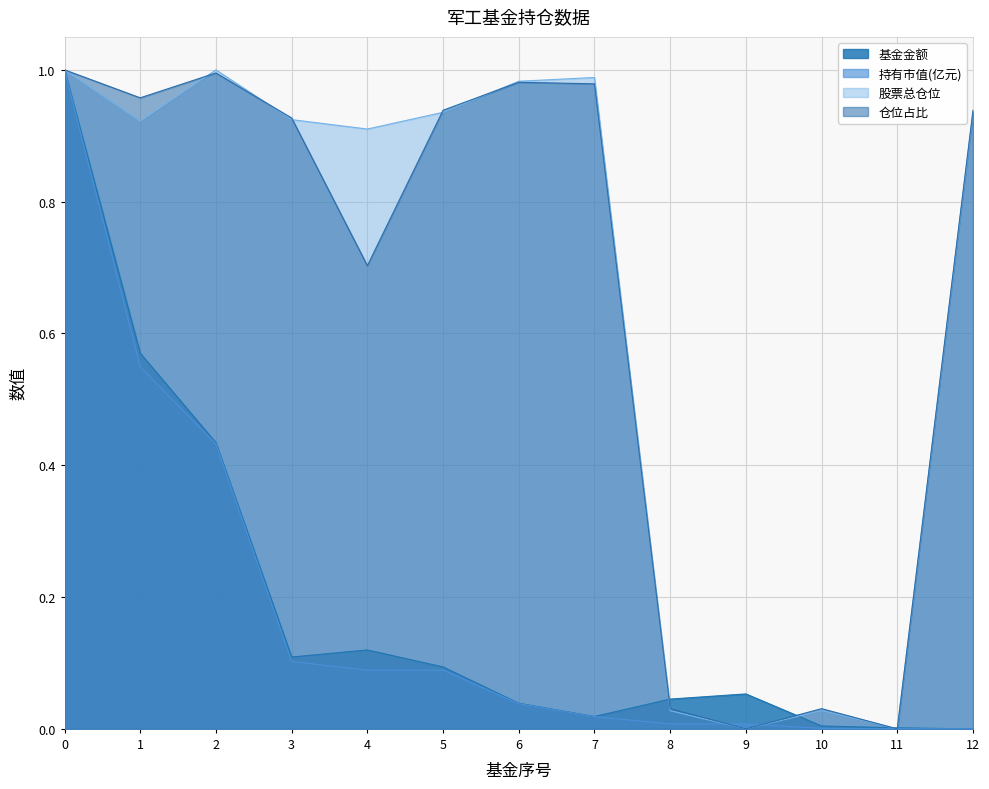

What is the difference between the maximum and minimum values in the 基金金额 series?

1.0